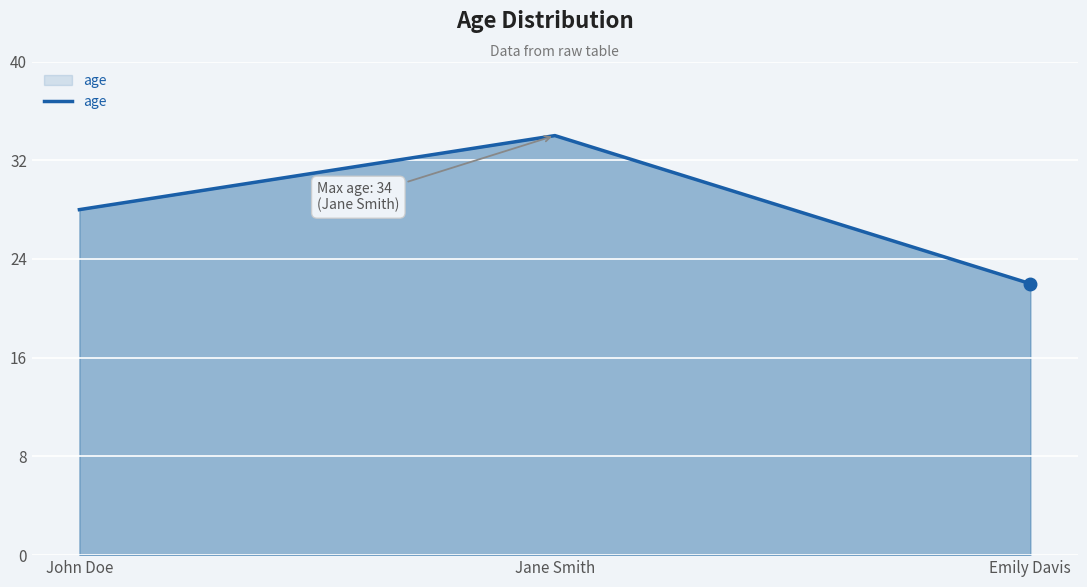

What is the change in value from Jane Smith to Emily Davis?

-12